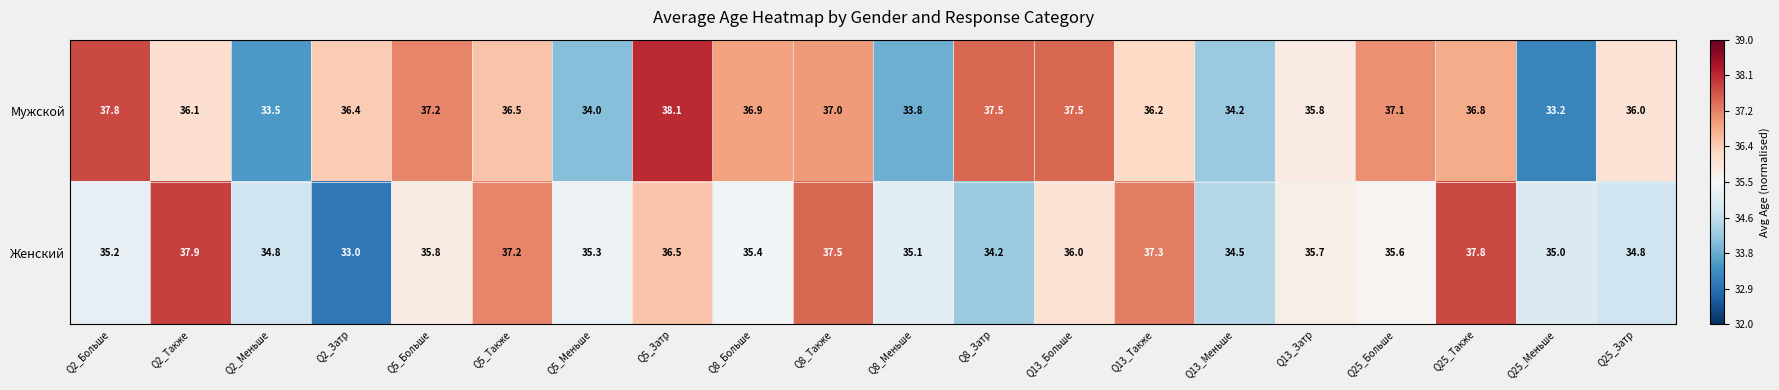

What is the sum of all Женский values?

714.6